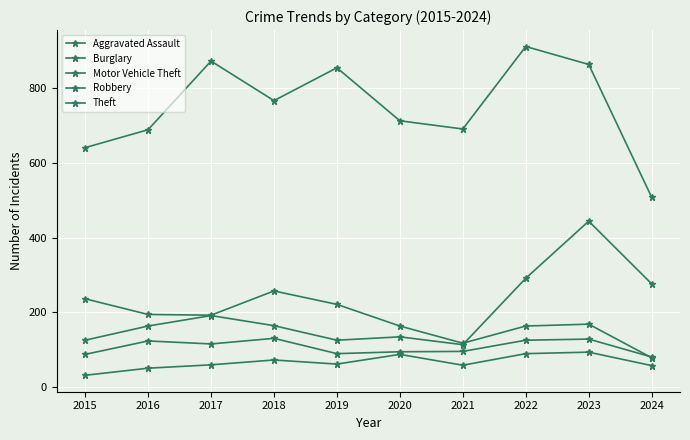

True or false: Aggravated Assault and Burglary intersect in this chart.

False